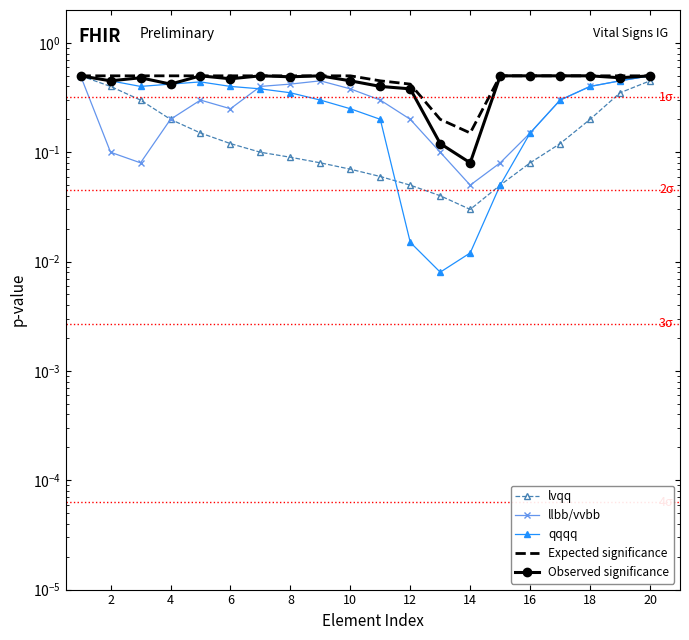

What is the highest value of the qqqq series?

0.5